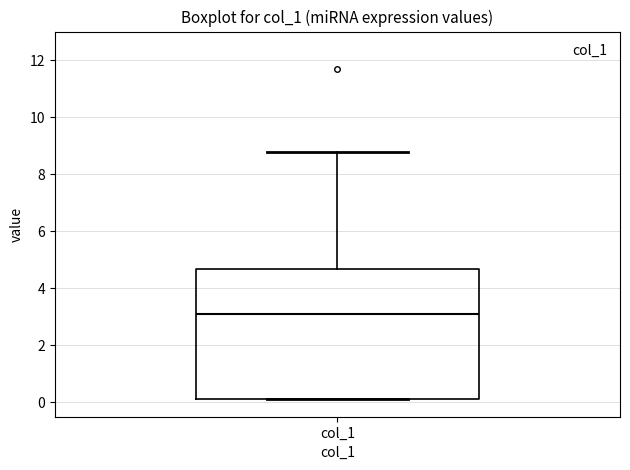

Where does the median line of the box for col_1 sit on the y-axis? The values are not printed on the chart, so give them approximately, as read against the axis.

3.2